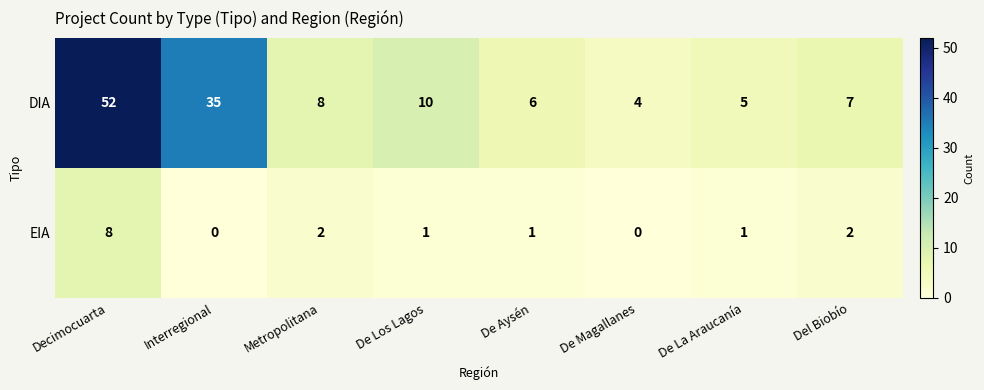

How many data points in EIA are less than 1?

2